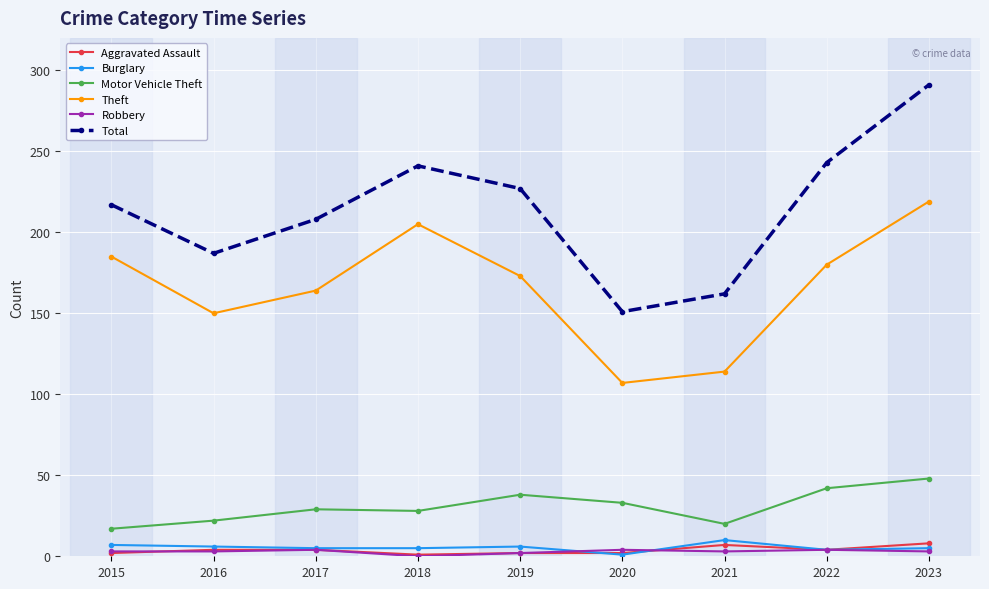

The value of Total at 2021 is 220. True or false?

False